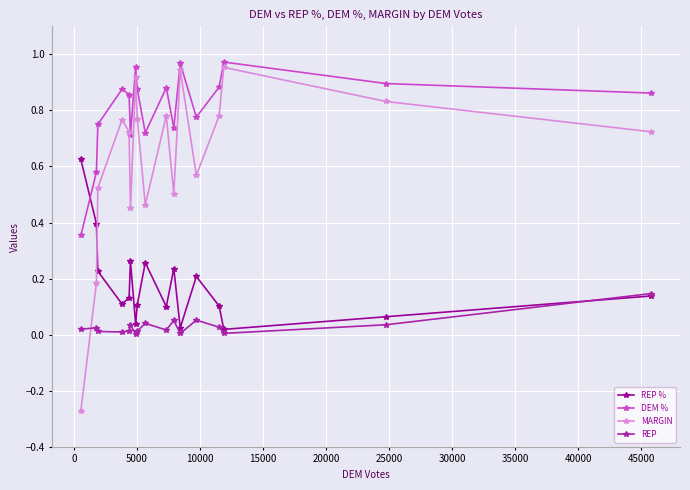

How many categories are shown in the chart?

17